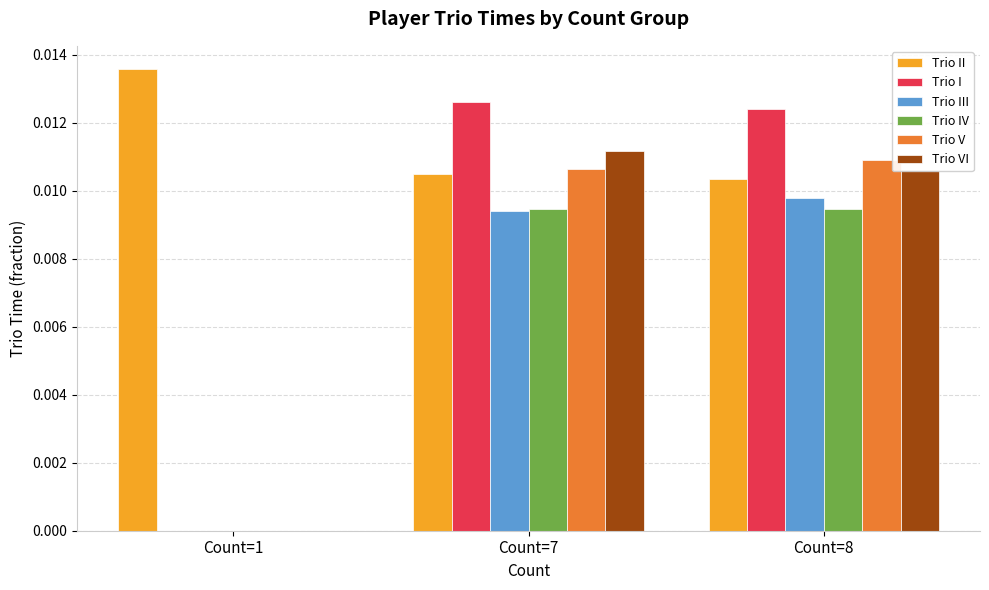

Are the bars horizontal?

No